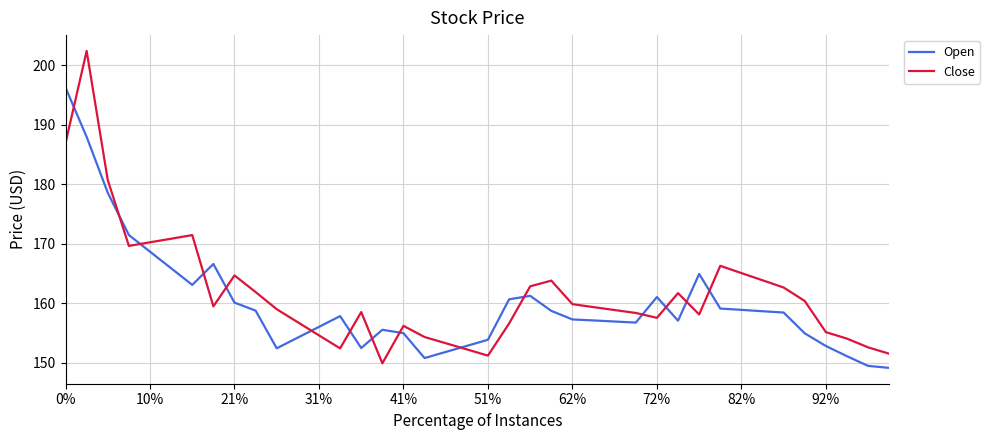

True or false: Open and Close cross at least once.

True